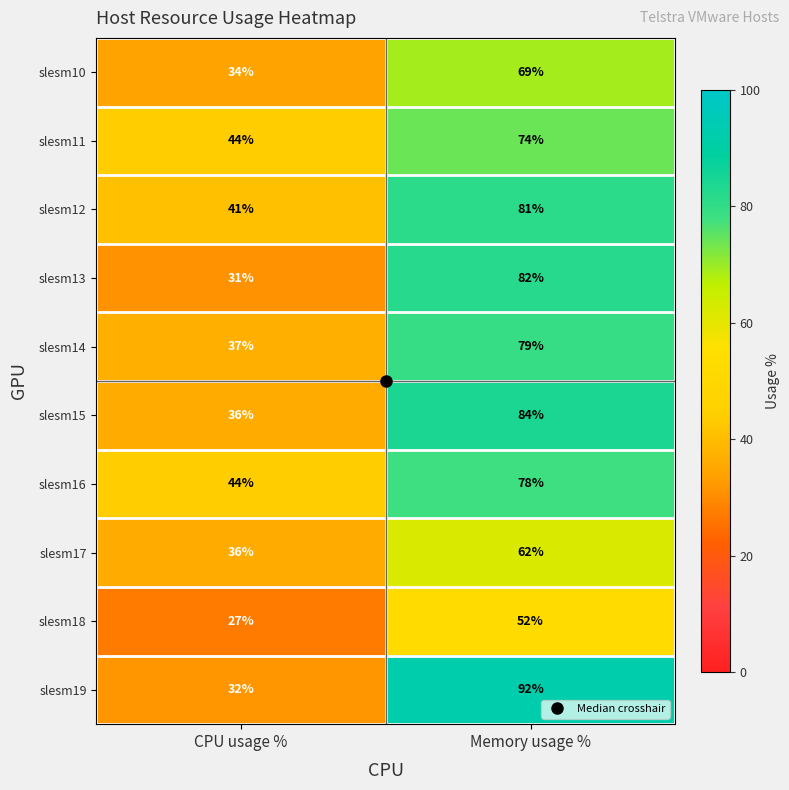

Which series changed the most between CPU usage % and Memory usage %?

slesm19